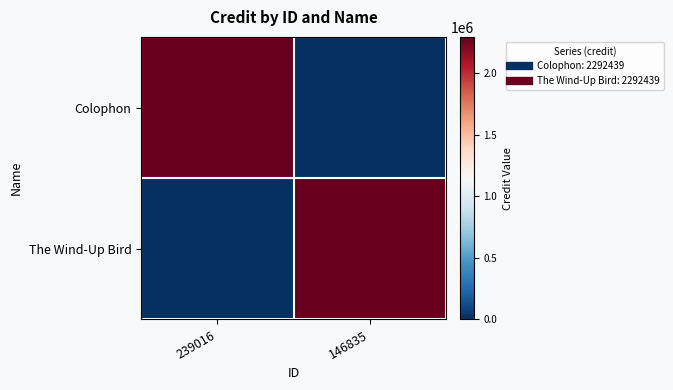

Which series has the widest spread of values?

Colophon